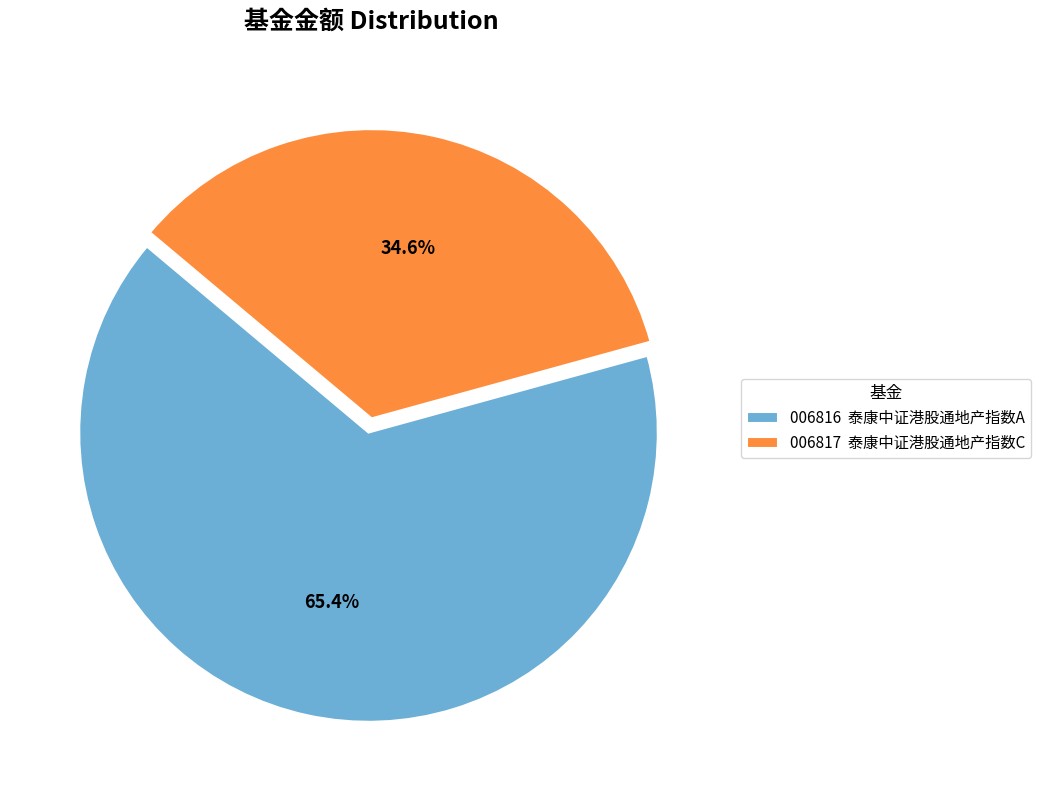

What is the smallest slice in the pie chart?

006817 泰康中证港股通地产指数C